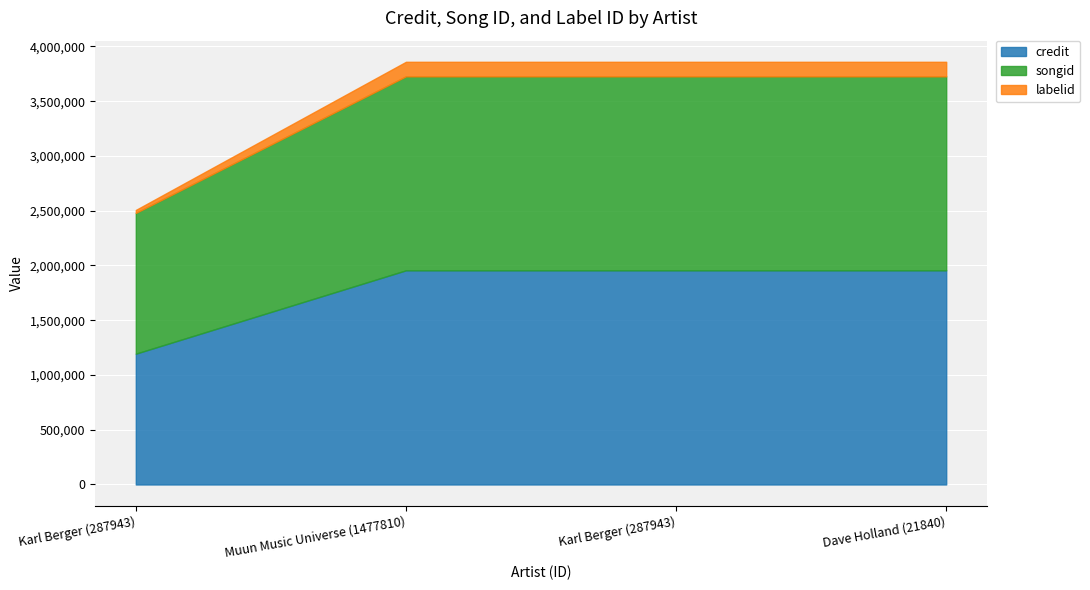

What is the smallest value displayed?

27018